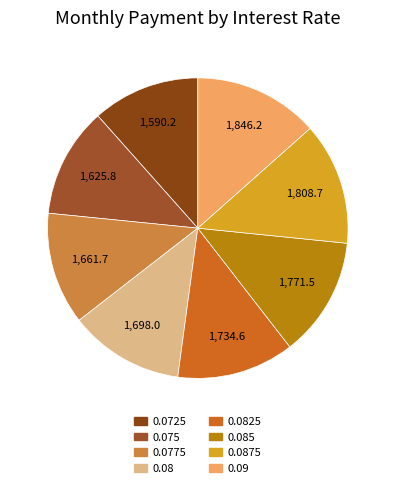

What is the largest slice in the pie chart?

0.09